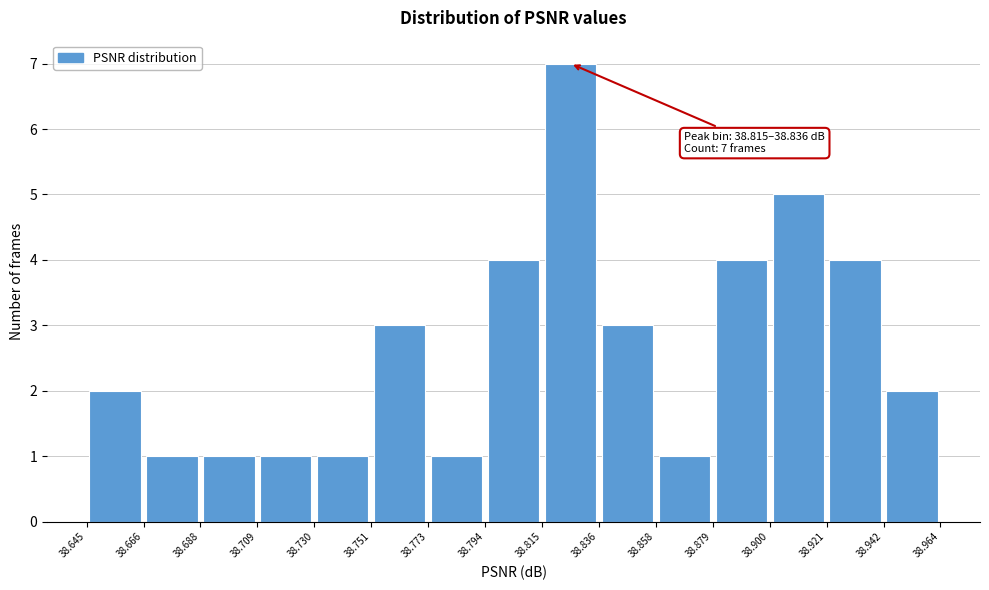

Which range on the x-axis has the tallest bar?

38.815 to 38.836